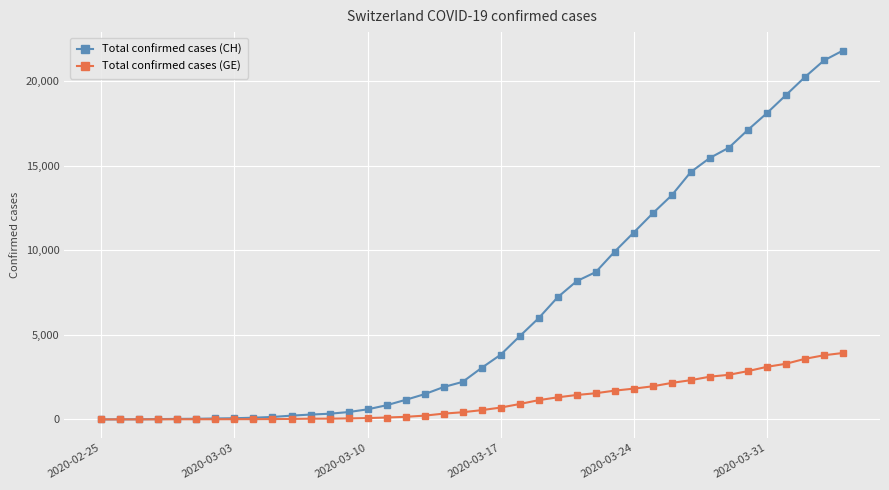

Which series has the largest range (max minus min)?

Total confirmed cases (CH)